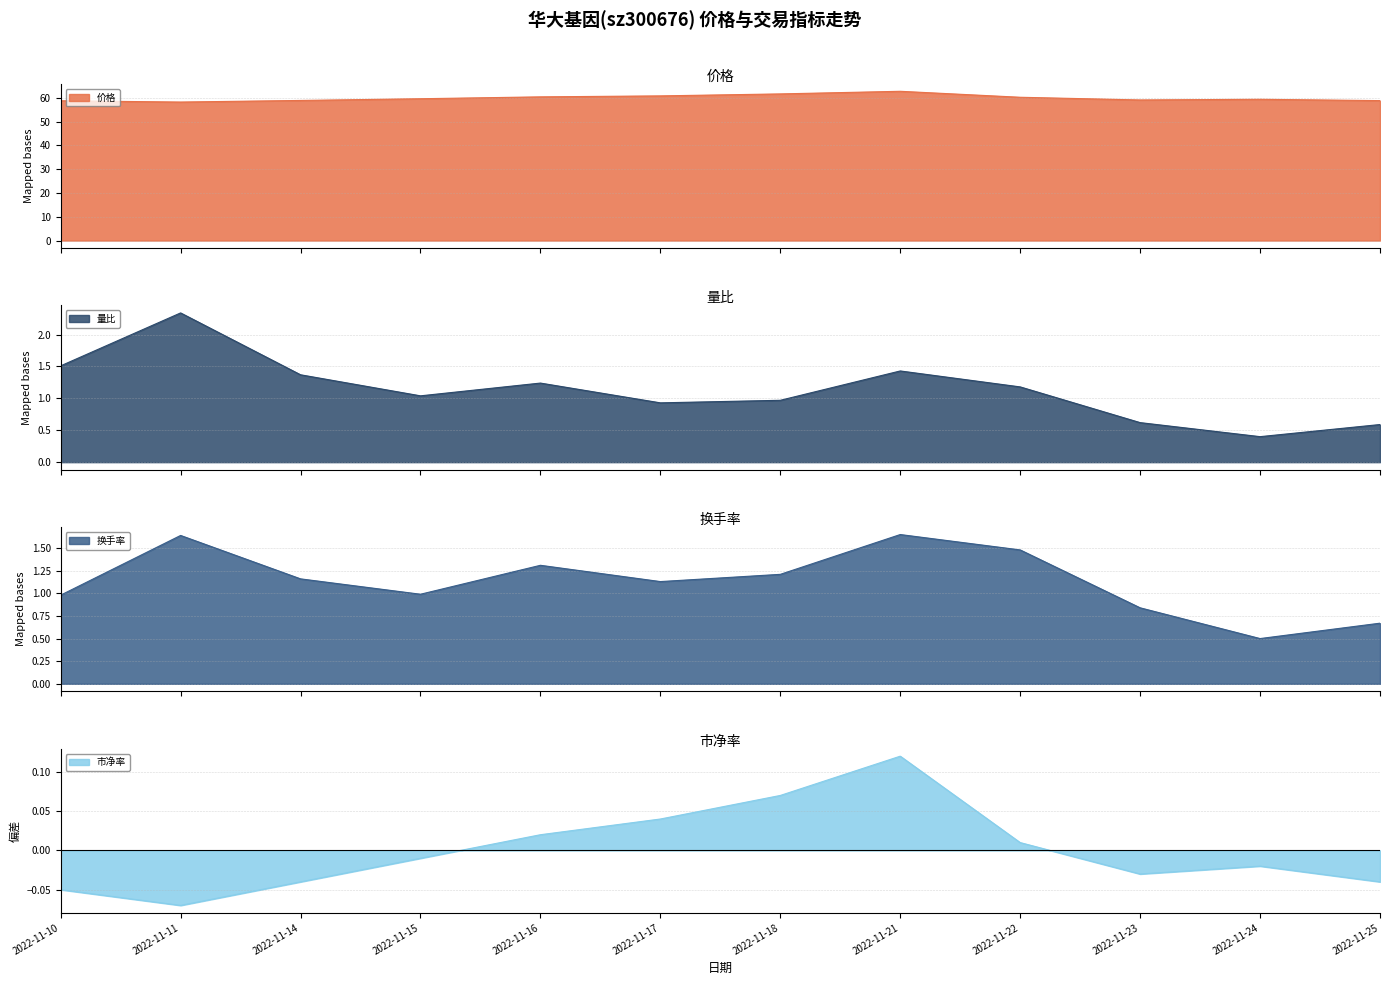

How many values in the 价格 series exceed 59?

8